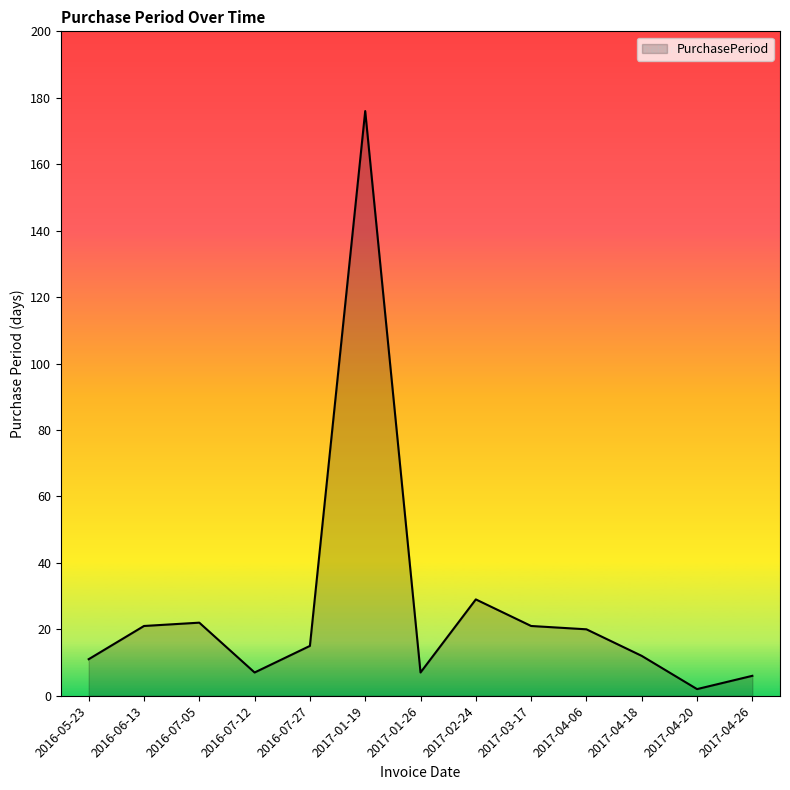

What is the difference between the maximum and second lowest values?

170